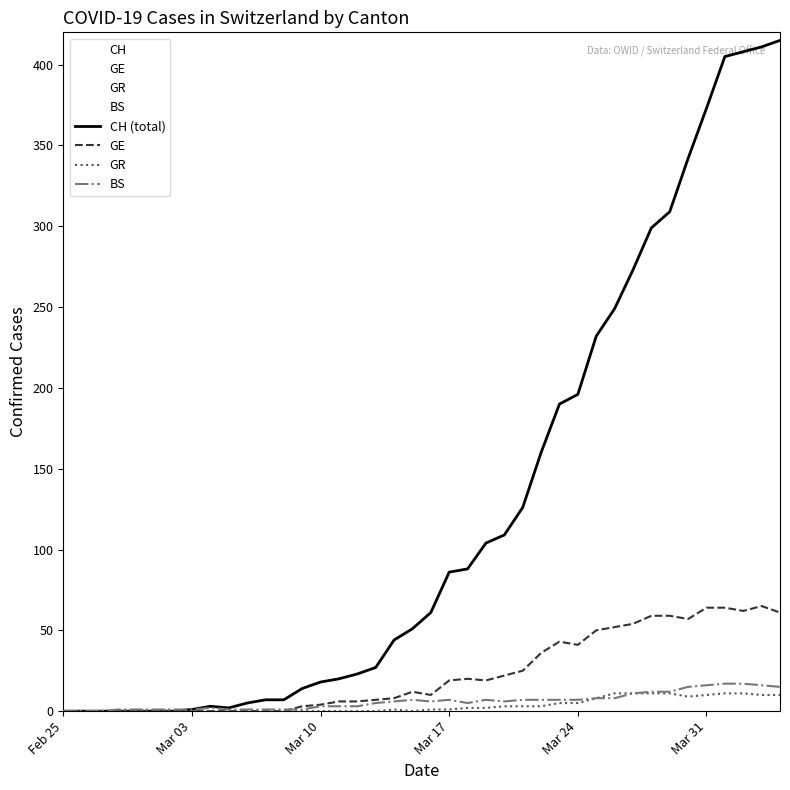

What is the highest value of the GR series?

11